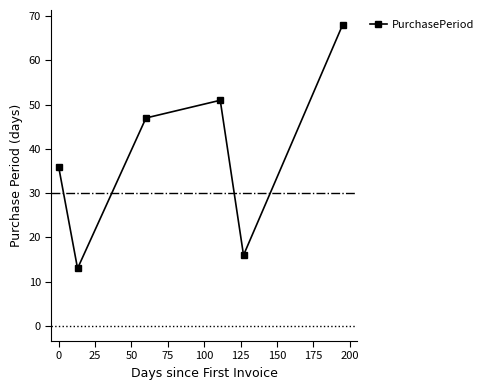

What is the value of the 3rd point from the left?

47